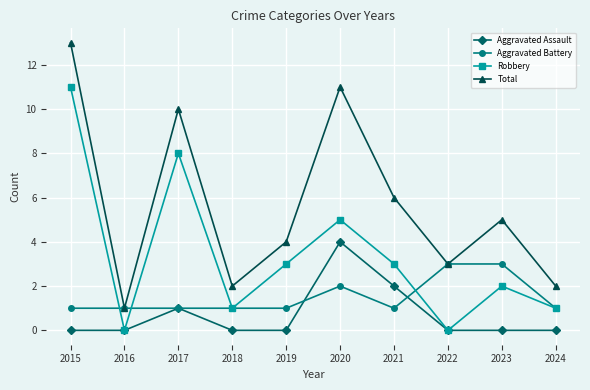

True or false: Total and Aggravated Assault cross at least once.

False